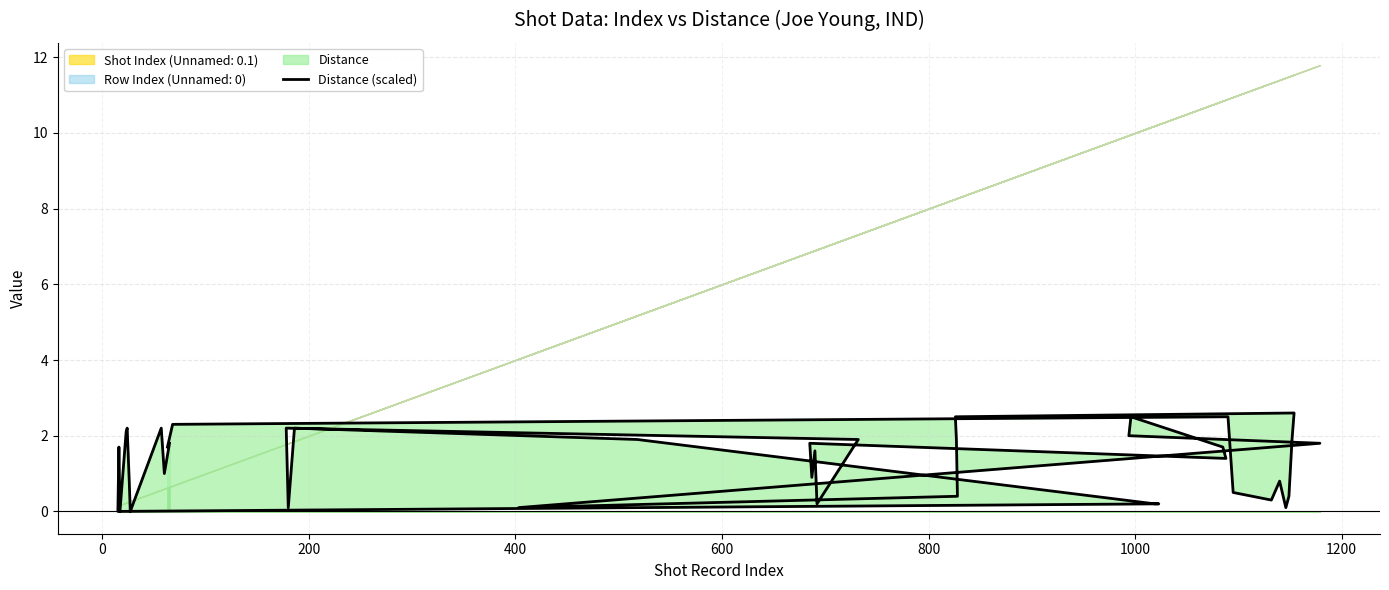

Does the chart have visible grid lines?

Yes